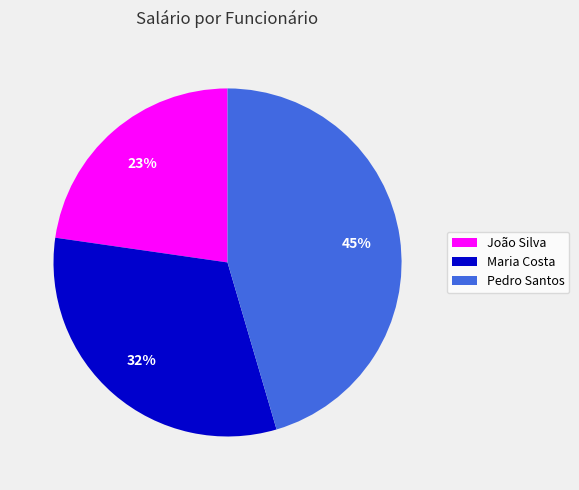

To the nearest percent, what percentage of the pie is Maria Costa?

32%